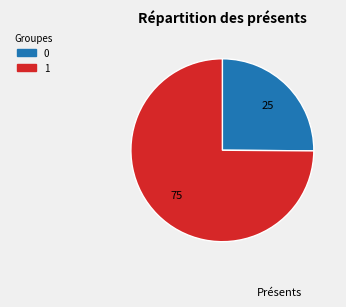

Is it true that 1 is 75% of the pie?

True